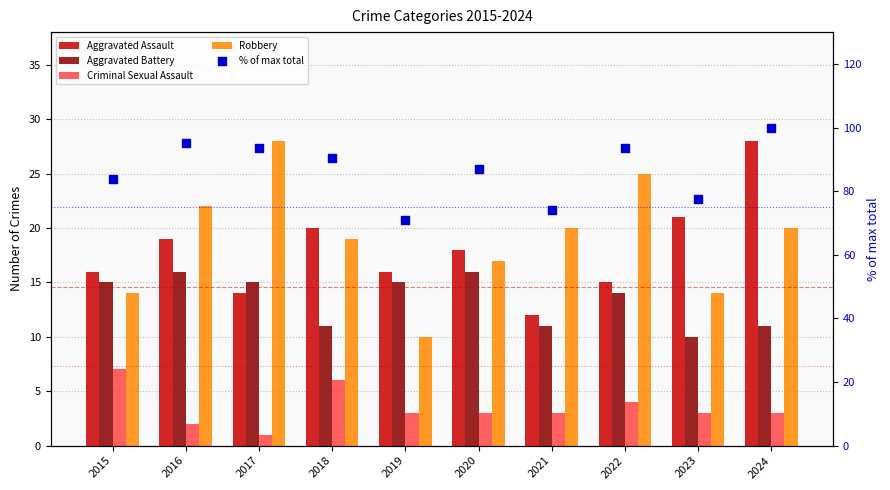

Which series reaches the minimum Y coordinate?

Criminal Sexual Assault